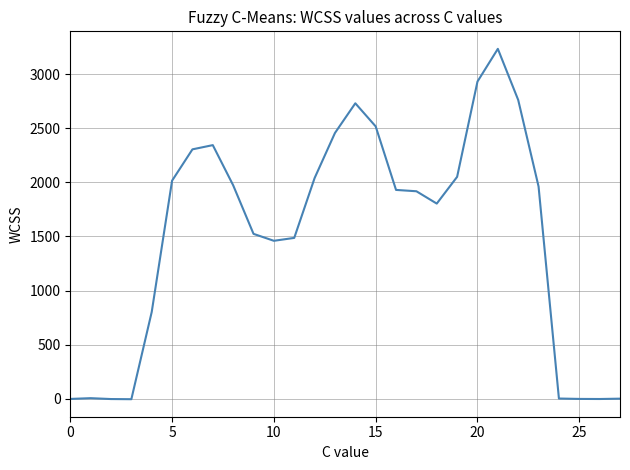

What is the maximum value shown in the chart?

3236.2